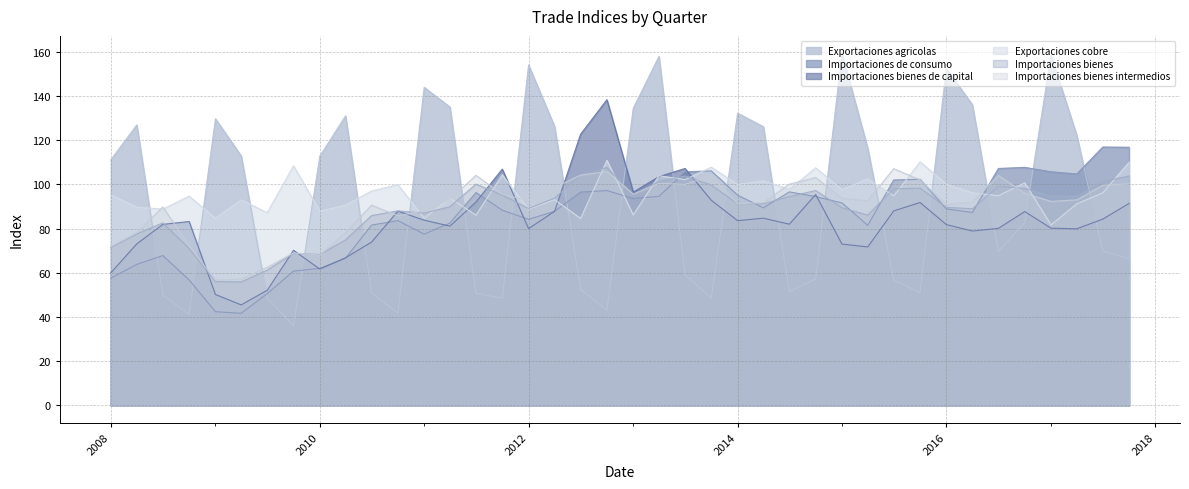

Reading right to left, list all the values displayed in this chart.

Exportaciones agricolas: 66.4	69.8	122.2	158.4	82.8	69.5	136.0	152.4	51.1	56.6	116.4	159.2	57.3	51.5	126.1	132.2	48.6	59.1	157.9	134.4	43.1	52.4	126.2	154.0	48.5	50.7	135.0	143.9	41.7	50.8	131.0	112.8	36.0	48.6	112.9	129.7	41.1	50.0	126.9	111.1
Importaciones de consumo: 116.8	116.9	104.7	105.7	107.7	107.2	87.3	88.9	102.3	102.0	81.5	91.6	94.5	96.6	89.4	95.1	106.1	105.7	94.6	93.6	97.2	96.5	87.8	84.2	88.3	96.3	82.5	77.5	83.6	81.6	66.6	62.0	60.8	50.6	41.7	42.4	56.8	67.8	63.8	57.6
Importaciones bienes de capital: 91.4	84.3	79.9	80.2	87.7	80.1	78.9	81.8	91.8	88.0	71.7	73.0	95.4	82.0	84.7	83.6	92.8	107.2	103.5	96.5	138.3	122.7	87.8	80.0	106.9	92.0	81.1	83.8	87.9	73.9	66.8	61.7	70.2	52.1	45.5	50.2	83.2	81.9	73.1	60.0
Exportaciones cobre: 110.0	96.2	91.2	81.7	100.7	94.9	96.2	100.1	110.2	94.8	102.5	97.6	107.5	97.8	101.6	100.0	107.8	102.2	103.9	86.2	110.9	84.6	93.1	88.8	104.3	86.1	93.8	84.7	99.9	97.0	90.6	87.9	108.4	87.2	93.0	84.7	94.7	88.8	89.7	95.3
Importaciones bienes: 103.8	101.3	94.6	94.7	98.2	99.1	89.0	89.6	98.3	98.0	86.1	89.4	97.2	94.5	91.2	91.2	99.7	103.8	101.3	95.2	107.7	104.2	93.8	89.1	95.2	100.1	89.9	87.0	88.0	85.9	74.9	68.3	68.8	61.2	55.9	56.0	71.0	82.6	77.6	71.5
Importaciones bienes intermedios: 100.3	99.6	93.0	92.3	96.0	104.0	92.1	90.8	102.0	107.1	92.6	93.7	103.1	100.1	91.8	91.2	104.0	100.0	100.5	95.6	105.8	104.2	98.6	92.7	95.5	104.1	93.3	88.0	85.8	90.6	78.2	68.0	69.0	62.5	57.2	56.7	72.2	89.8	78.2	71.9